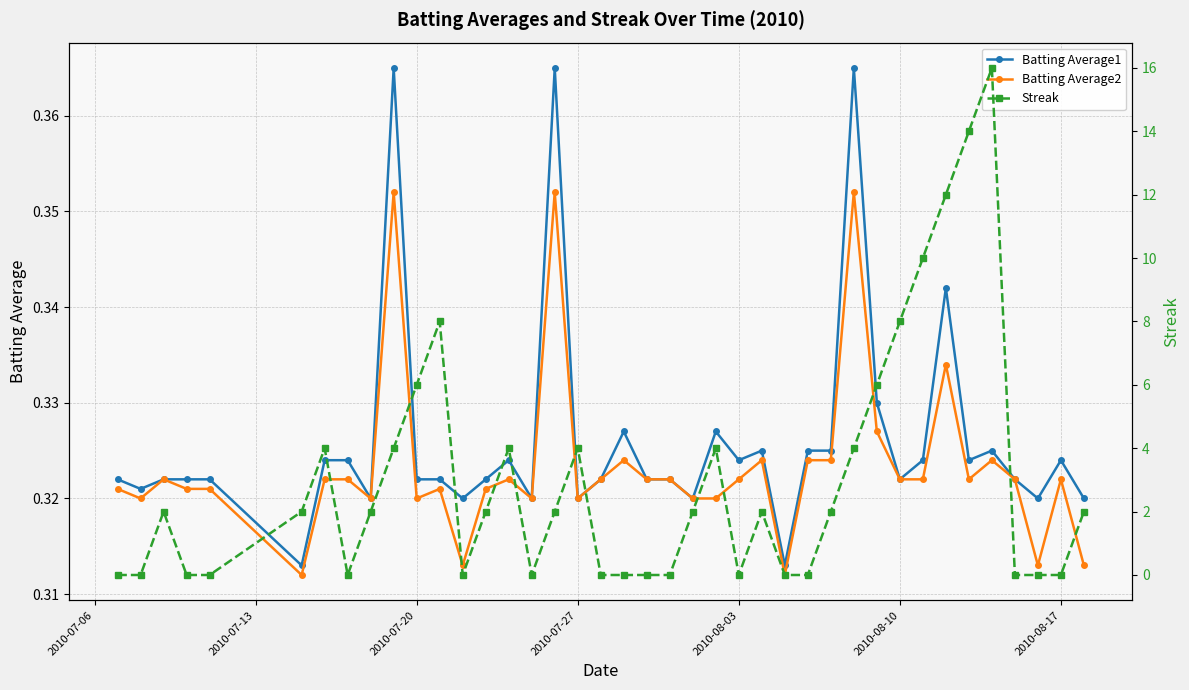

In Batting Average2, how many points are higher than both neighbors (excluding endpoints)?

11